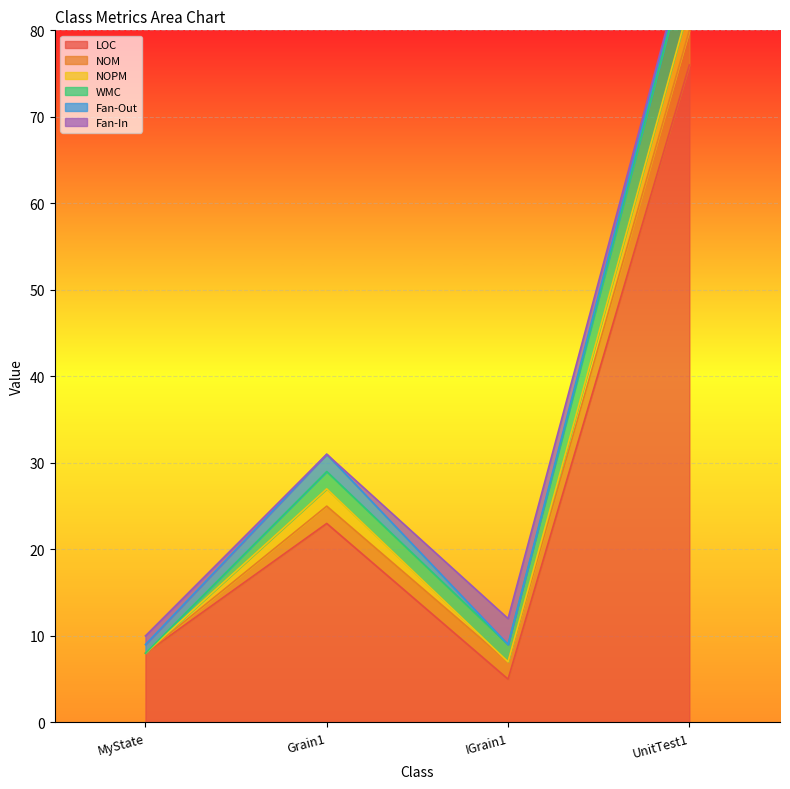

What is the sum of the WMC values at MyState and Grain1?

2